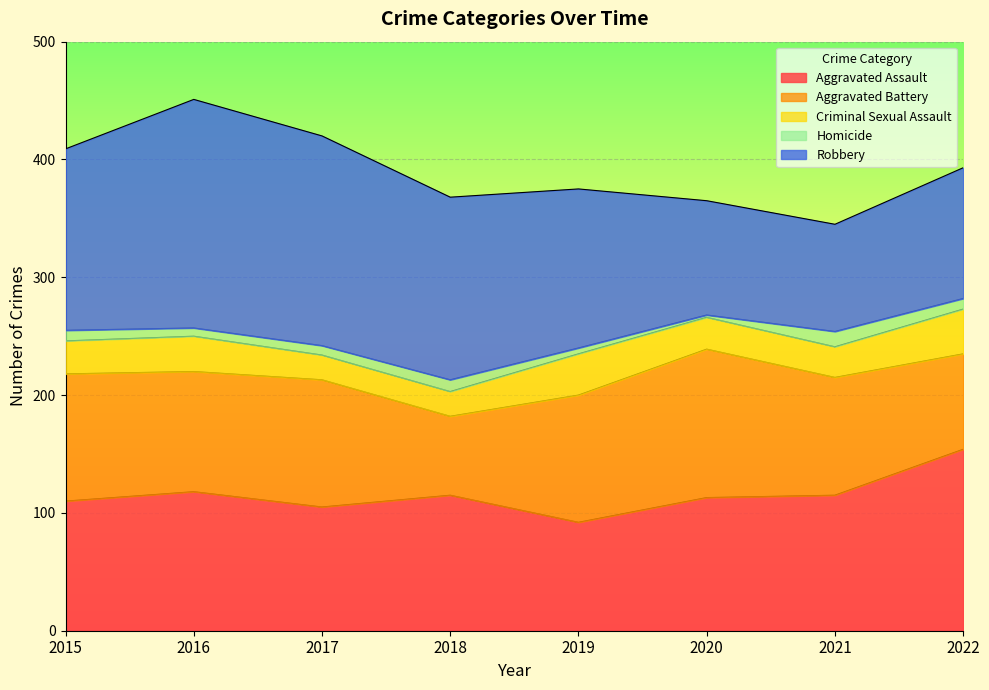

Where is the first local maximum for Aggravated Assault?

2016